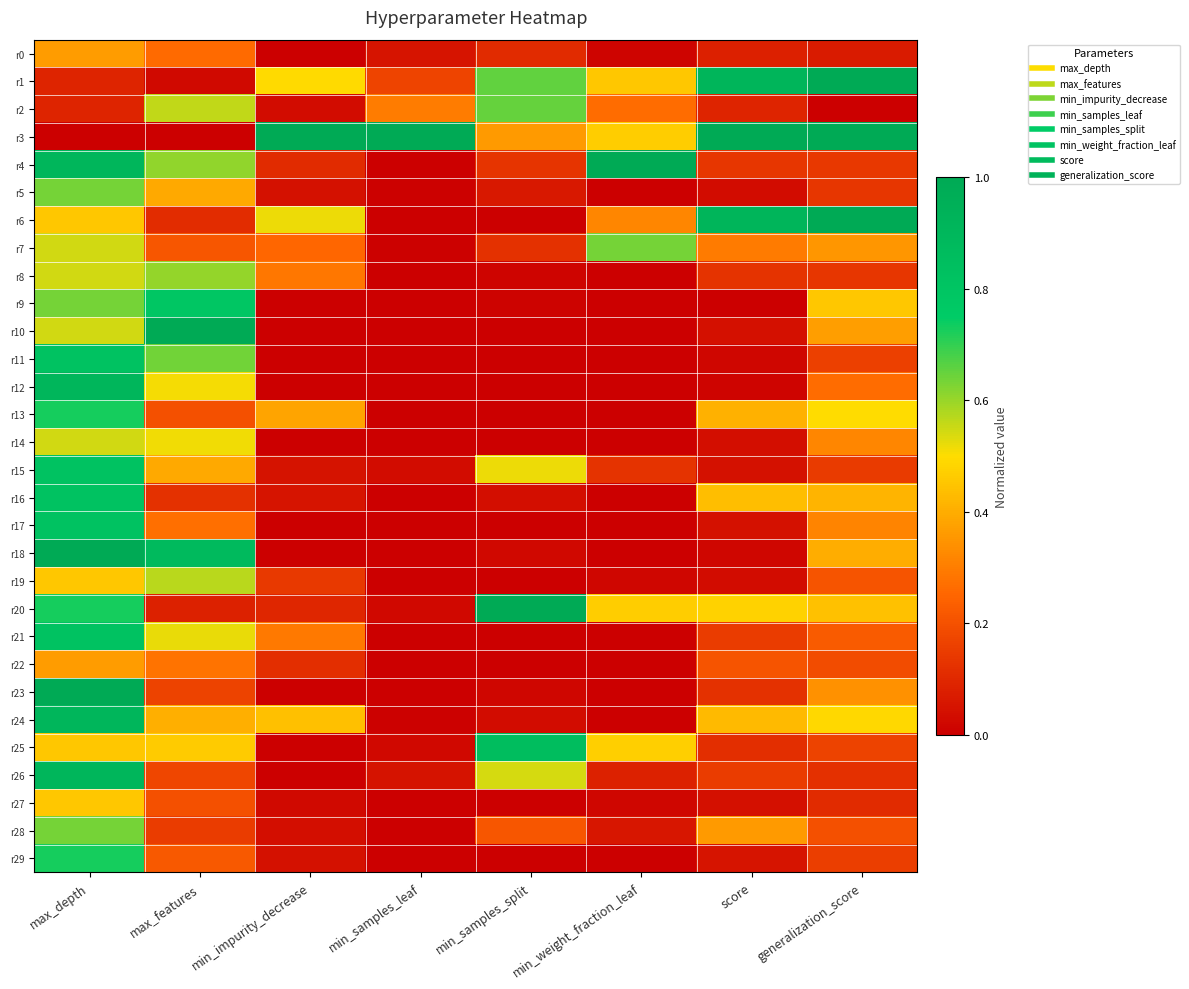

Reading left to right, list all the values displayed in this chart.

r0: max_depth=0.4	max_features=0.3	min_impurity_decrease=0.0	min_samples_leaf=0.1	min_samples_split=0.1	min_weight_fraction_leaf=0.0	score=0.1	generalization_score=0.1
r1: max_depth=0.1	max_features=0.0	min_impurity_decrease=0.5	min_samples_leaf=0.2	min_samples_split=0.7	min_weight_fraction_leaf=0.5	score=0.9	generalization_score=1.0
r2: max_depth=0.1	max_features=0.6	min_impurity_decrease=0.0	min_samples_leaf=0.3	min_samples_split=0.6	min_weight_fraction_leaf=0.3	score=0.1	generalization_score=0.0
r3: max_depth=0.0	max_features=0.0	min_impurity_decrease=1.0	min_samples_leaf=1.0	min_samples_split=0.4	min_weight_fraction_leaf=0.5	score=1.0	generalization_score=1.0
r4: max_depth=0.9	max_features=0.6	min_impurity_decrease=0.1	min_samples_leaf=0.0	min_samples_split=0.1	min_weight_fraction_leaf=1.0	score=0.1	generalization_score=0.1
r5: max_depth=0.6	max_features=0.4	min_impurity_decrease=0.0	min_samples_leaf=0.0	min_samples_split=0.1	min_weight_fraction_leaf=0.0	score=0.0	generalization_score=0.1
r6: max_depth=0.5	max_features=0.1	min_impurity_decrease=0.5	min_samples_leaf=0.0	min_samples_split=0.0	min_weight_fraction_leaf=0.3	score=0.9	generalization_score=1.0
r7: max_depth=0.5	max_features=0.2	min_impurity_decrease=0.3	min_samples_leaf=0.0	min_samples_split=0.1	min_weight_fraction_leaf=0.6	score=0.3	generalization_score=0.4
r8: max_depth=0.5	max_features=0.6	min_impurity_decrease=0.3	min_samples_leaf=0.0	min_samples_split=0.0	min_weight_fraction_leaf=0.0	score=0.1	generalization_score=0.1
r9: max_depth=0.6	max_features=0.8	min_impurity_decrease=0.0	min_samples_leaf=0.0	min_samples_split=0.0	min_weight_fraction_leaf=0.0	score=0.0	generalization_score=0.5
r10: max_depth=0.5	max_features=1.0	min_impurity_decrease=0.0	min_samples_leaf=0.0	min_samples_split=0.0	min_weight_fraction_leaf=0.0	score=0.0	generalization_score=0.4
r11: max_depth=0.8	max_features=0.6	min_impurity_decrease=0.0	min_samples_leaf=0.0	min_samples_split=0.0	min_weight_fraction_leaf=0.0	score=0.0	generalization_score=0.2
r12: max_depth=0.9	max_features=0.5	min_impurity_decrease=0.0	min_samples_leaf=0.0	min_samples_split=0.0	min_weight_fraction_leaf=0.0	score=0.0	generalization_score=0.3
r13: max_depth=0.7	max_features=0.2	min_impurity_decrease=0.4	min_samples_leaf=0.0	min_samples_split=0.0	min_weight_fraction_leaf=0.0	score=0.4	generalization_score=0.5
r14: max_depth=0.5	max_features=0.5	min_impurity_decrease=0.0	min_samples_leaf=0.0	min_samples_split=0.0	min_weight_fraction_leaf=0.0	score=0.0	generalization_score=0.3
r15: max_depth=0.8	max_features=0.4	min_impurity_decrease=0.1	min_samples_leaf=0.0	min_samples_split=0.5	min_weight_fraction_leaf=0.1	score=0.0	generalization_score=0.1
r16: max_depth=0.8	max_features=0.1	min_impurity_decrease=0.1	min_samples_leaf=0.0	min_samples_split=0.0	min_weight_fraction_leaf=0.0	score=0.4	generalization_score=0.4
r17: max_depth=0.8	max_features=0.3	min_impurity_decrease=0.0	min_samples_leaf=0.0	min_samples_split=0.0	min_weight_fraction_leaf=0.0	score=0.0	generalization_score=0.3
r18: max_depth=1.0	max_features=0.9	min_impurity_decrease=0.0	min_samples_leaf=0.0	min_samples_split=0.0	min_weight_fraction_leaf=0.0	score=0.0	generalization_score=0.4
r19: max_depth=0.5	max_features=0.6	min_impurity_decrease=0.1	min_samples_leaf=0.0	min_samples_split=0.0	min_weight_fraction_leaf=0.0	score=0.0	generalization_score=0.2
r20: max_depth=0.7	max_features=0.1	min_impurity_decrease=0.1	min_samples_leaf=0.0	min_samples_split=1.0	min_weight_fraction_leaf=0.5	score=0.5	generalization_score=0.4
r21: max_depth=0.8	max_features=0.5	min_impurity_decrease=0.3	min_samples_leaf=0.0	min_samples_split=0.0	min_weight_fraction_leaf=0.0	score=0.1	generalization_score=0.2
r22: max_depth=0.4	max_features=0.3	min_impurity_decrease=0.1	min_samples_leaf=0.0	min_samples_split=0.0	min_weight_fraction_leaf=0.0	score=0.2	generalization_score=0.2
r23: max_depth=1.0	max_features=0.2	min_impurity_decrease=0.0	min_samples_leaf=0.0	min_samples_split=0.0	min_weight_fraction_leaf=0.0	score=0.1	generalization_score=0.3
r24: max_depth=0.9	max_features=0.4	min_impurity_decrease=0.4	min_samples_leaf=0.0	min_samples_split=0.0	min_weight_fraction_leaf=0.0	score=0.4	generalization_score=0.5
r25: max_depth=0.5	max_features=0.5	min_impurity_decrease=0.0	min_samples_leaf=0.0	min_samples_split=0.9	min_weight_fraction_leaf=0.5	score=0.1	generalization_score=0.2
r26: max_depth=0.9	max_features=0.2	min_impurity_decrease=0.0	min_samples_leaf=0.0	min_samples_split=0.5	min_weight_fraction_leaf=0.1	score=0.1	generalization_score=0.1
r27: max_depth=0.5	max_features=0.2	min_impurity_decrease=0.0	min_samples_leaf=0.0	min_samples_split=0.0	min_weight_fraction_leaf=0.0	score=0.0	generalization_score=0.1
r28: max_depth=0.6	max_features=0.1	min_impurity_decrease=0.0	min_samples_leaf=0.0	min_samples_split=0.2	min_weight_fraction_leaf=0.1	score=0.4	generalization_score=0.2
r29: max_depth=0.7	max_features=0.2	min_impurity_decrease=0.0	min_samples_leaf=0.0	min_samples_split=0.0	min_weight_fraction_leaf=0.0	score=0.1	generalization_score=0.2